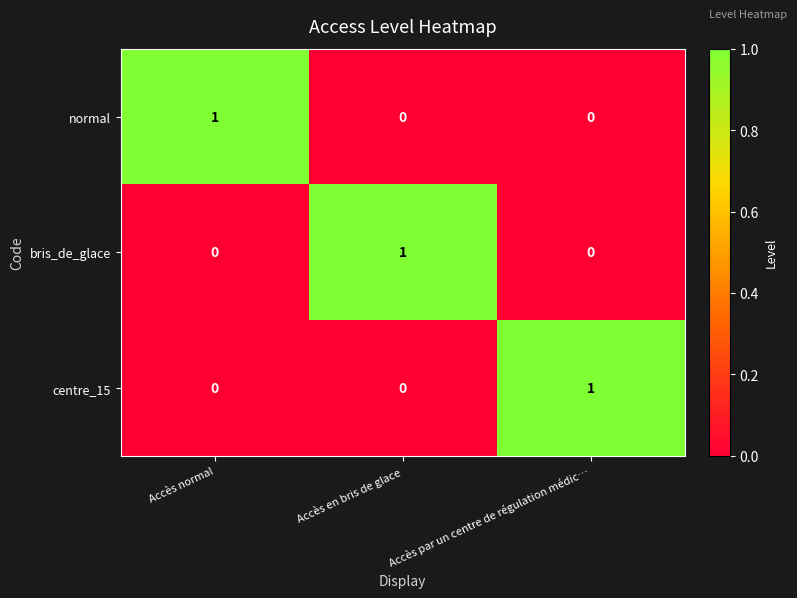

Is the value of normal at Accès normal greater than the value of bris_de_glace at Accès normal?

Yes